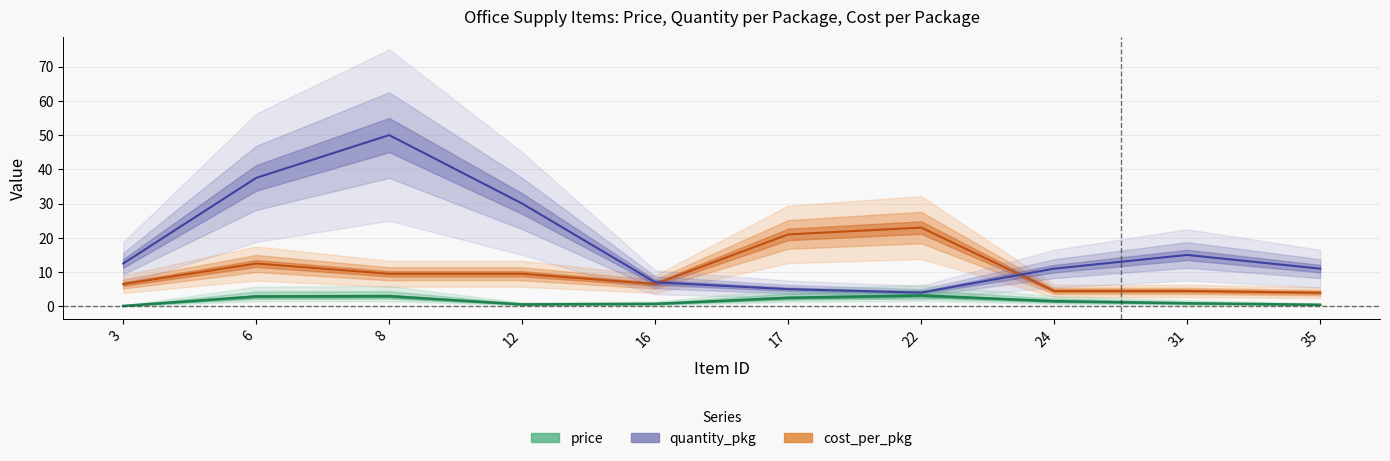

How many lines are shown in the chart?

3